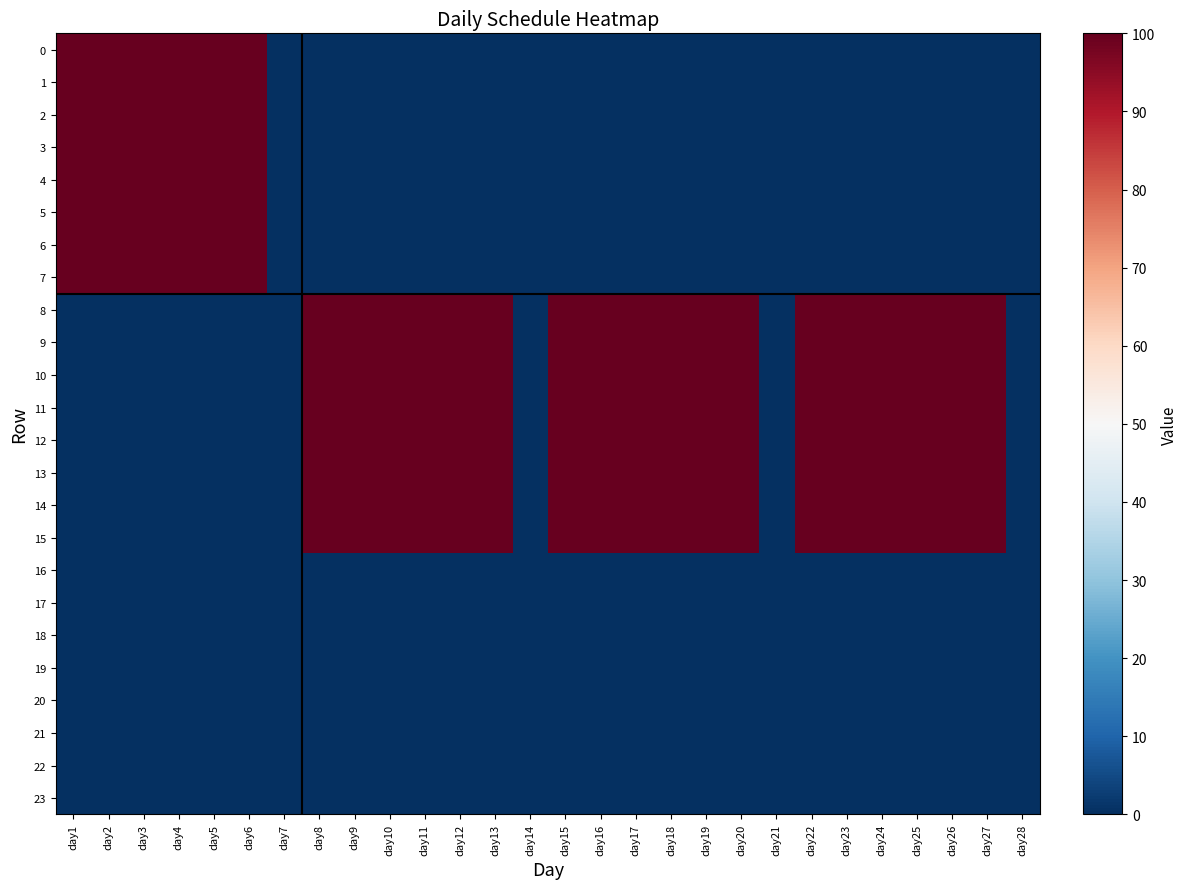

At day22, list the series in order from smallest to largest.

0, 1, 2, 3, 4, 5, 6, 7, 16, 17, 18, 19, 20, 21, 22, 23, 8, 9, 10, 11, 12, 13, 14, 15